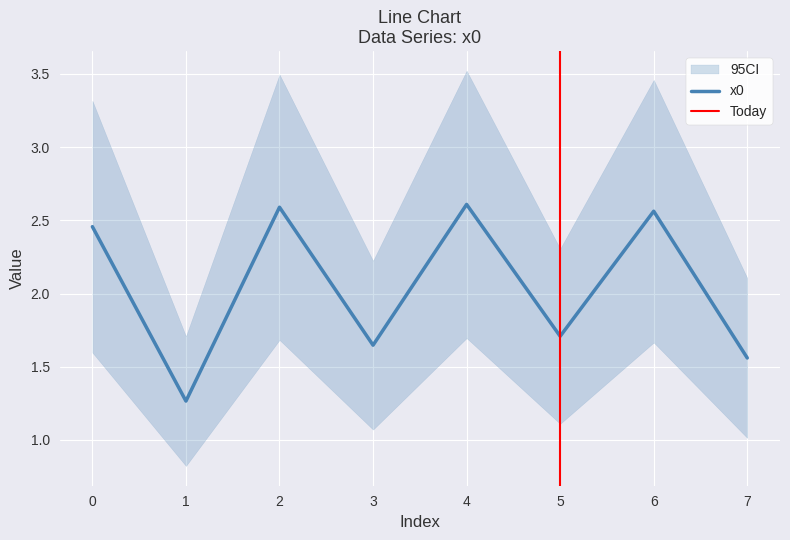

Between 7 and 4, which is larger?

4